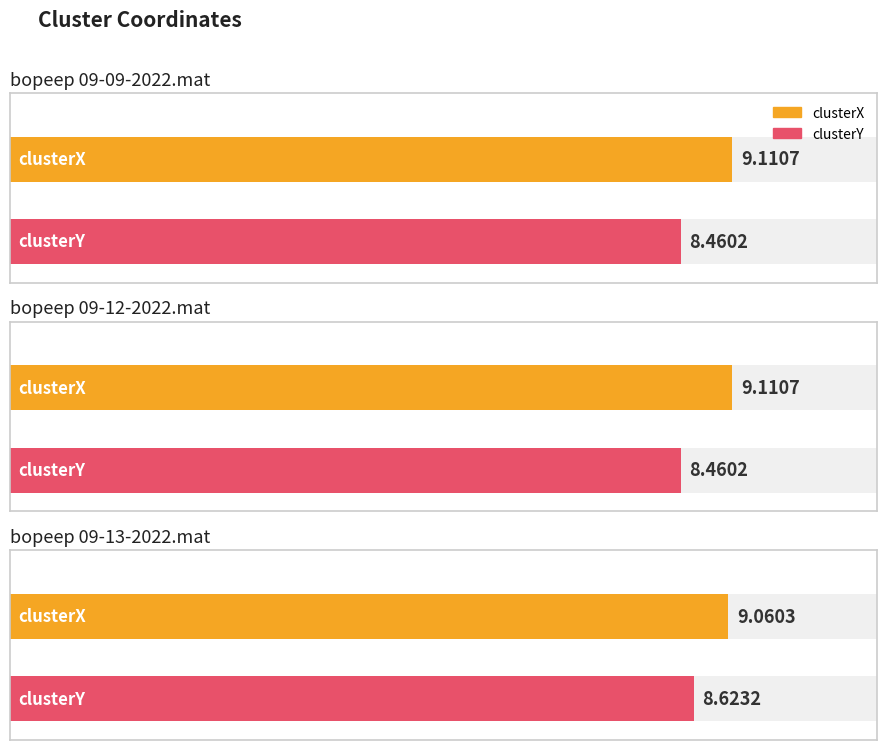

Which category has the lowest value in the clusterX series?

bopeep 09-13-2022.mat